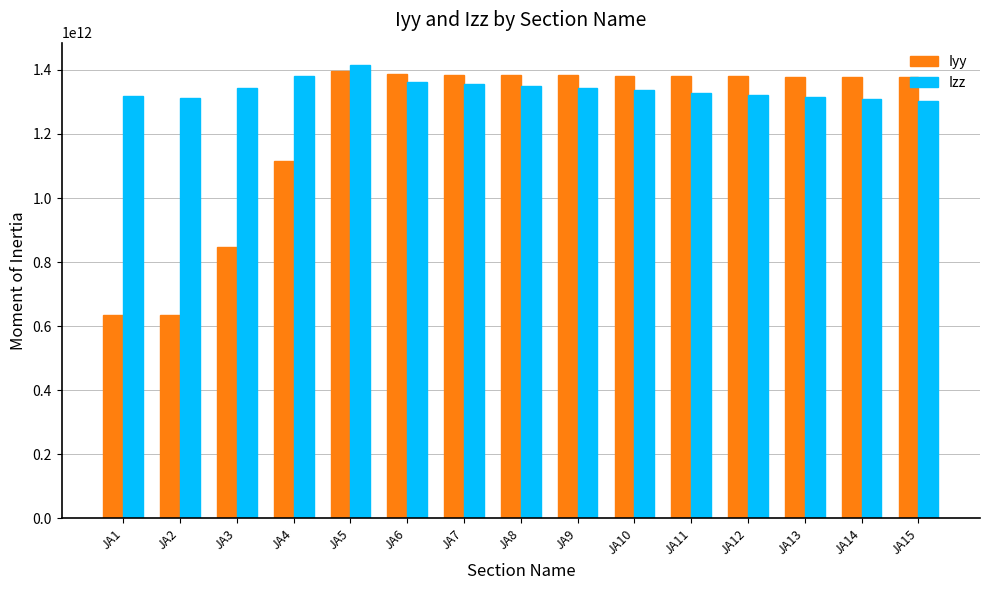

What is the difference between the maximum and second lowest values in the Iyy series?

760698514142.4